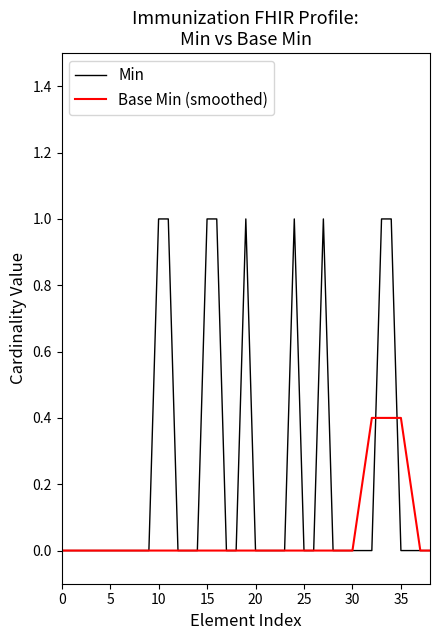

Which series has the largest total across all categories?

Min